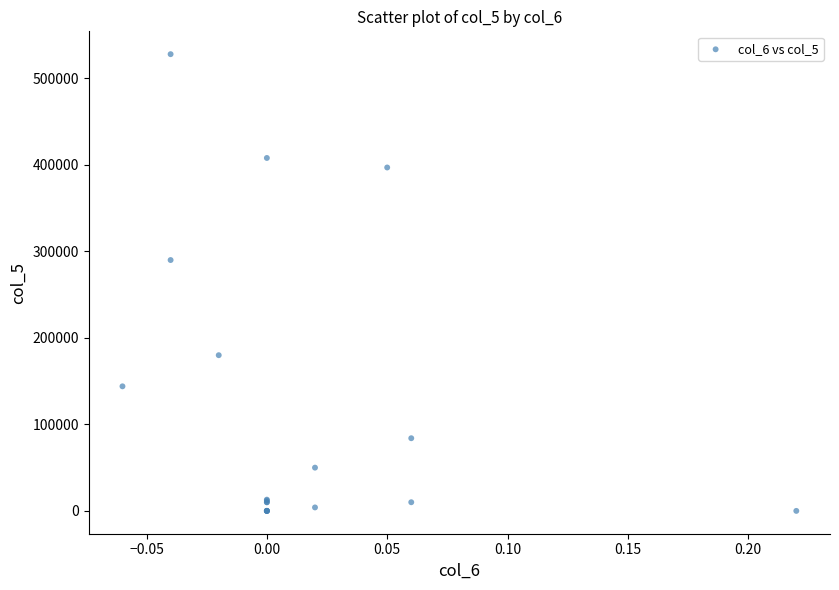

What Y value in the scatter plot is closest to 264000?

290000